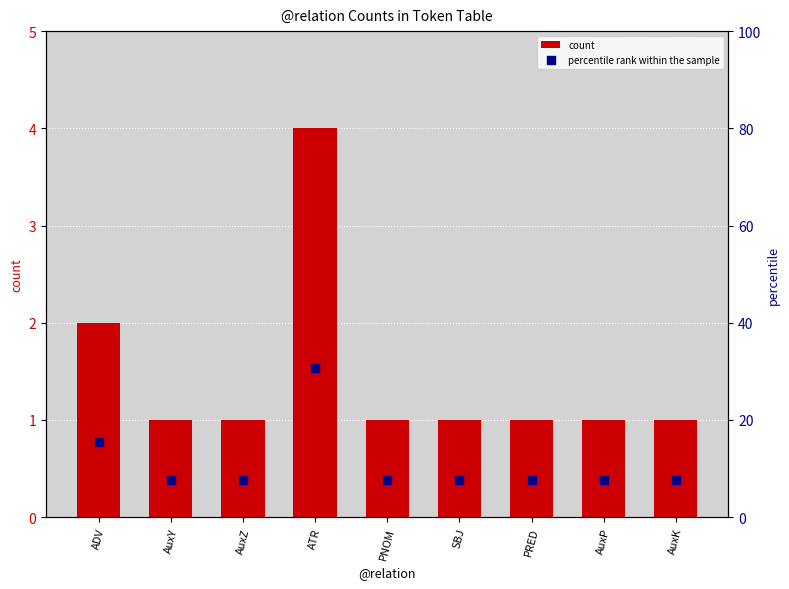

Which series has the largest Y range (max minus min)?

percentile rank within the sample